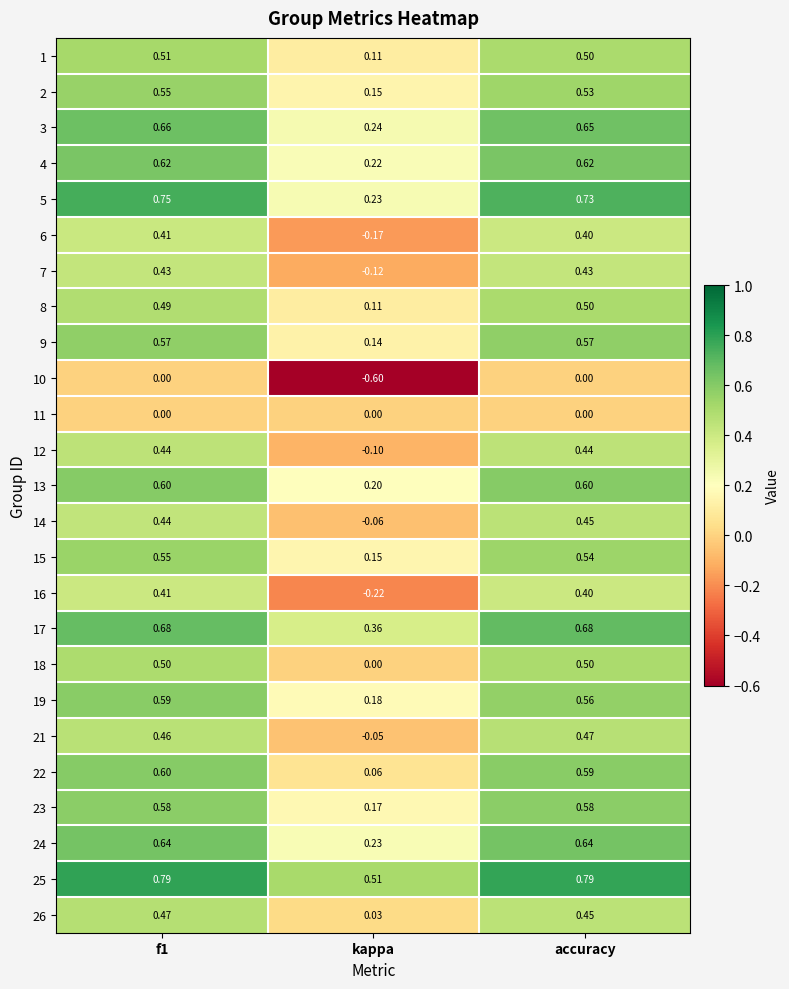

At which label does 24 reach its minimum?

kappa